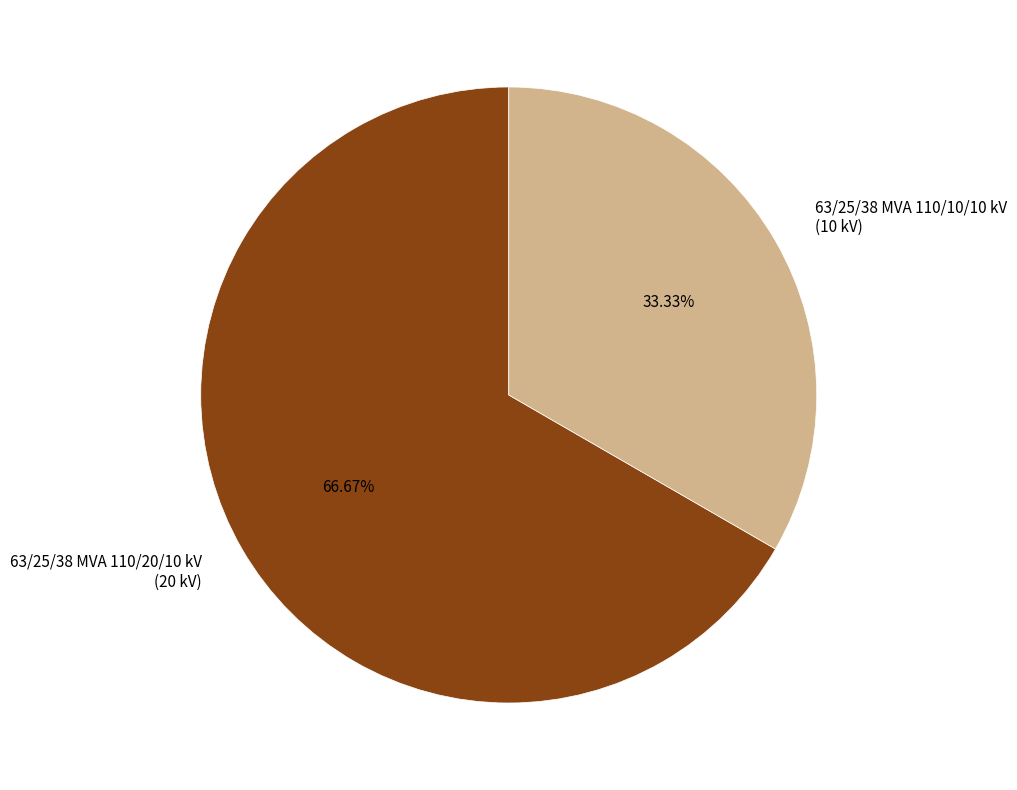

What percentage is the 63/25/38 MVA 110/10/10 kV slice, to the nearest percent?

33%